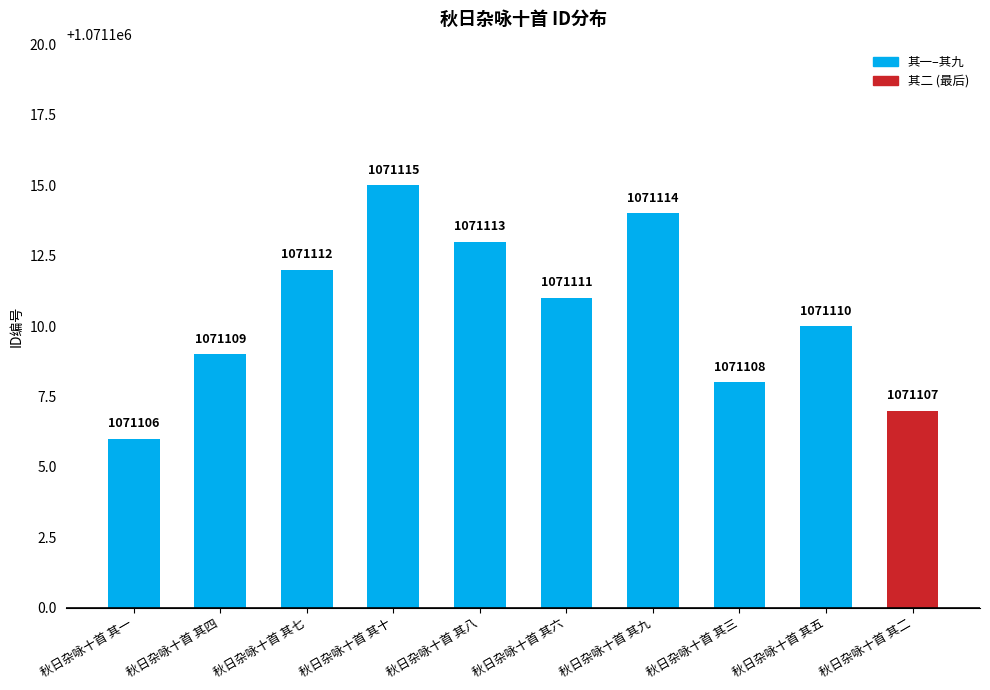

Does the chart contain stacked bars?

No